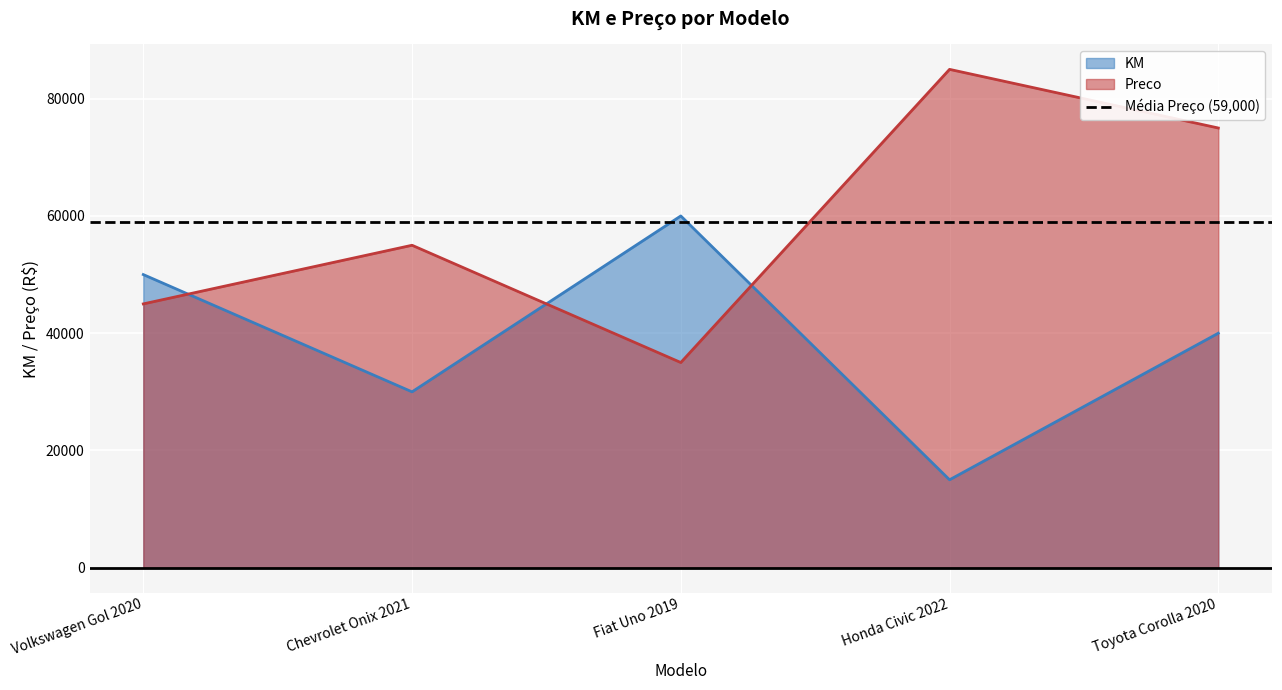

Where do Preco and KM first cross each other?

Volkswagen Gol 2020 and Chevrolet Onix 2021